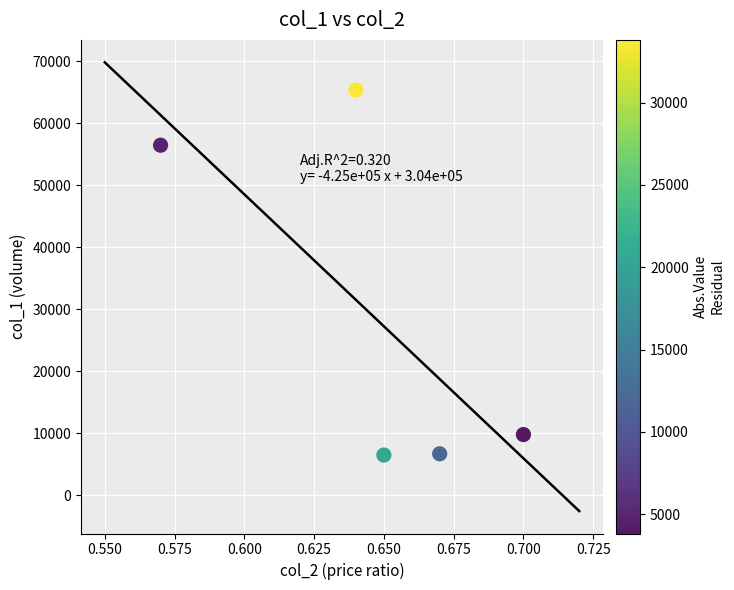

What is the average Y value?

28950